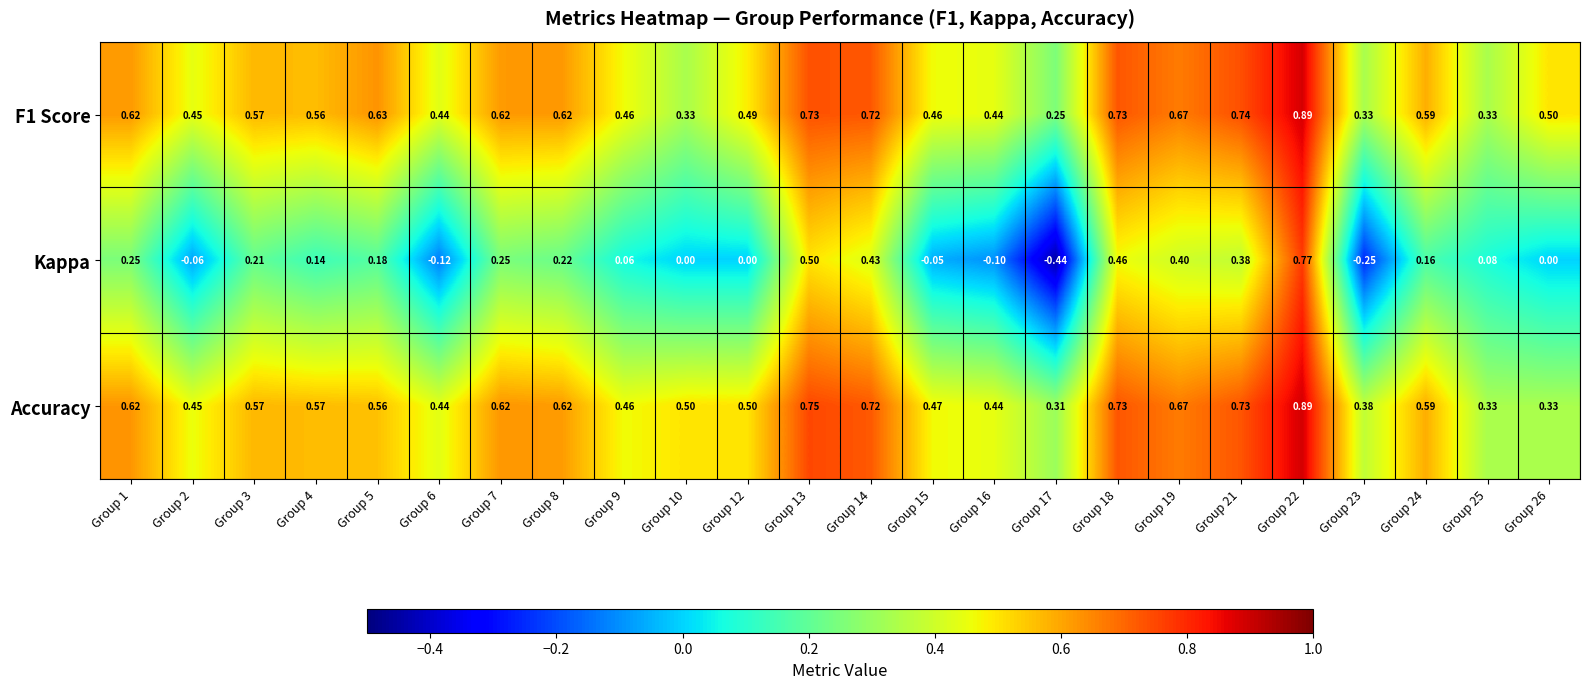

Which series has the widest spread of values?

Kappa